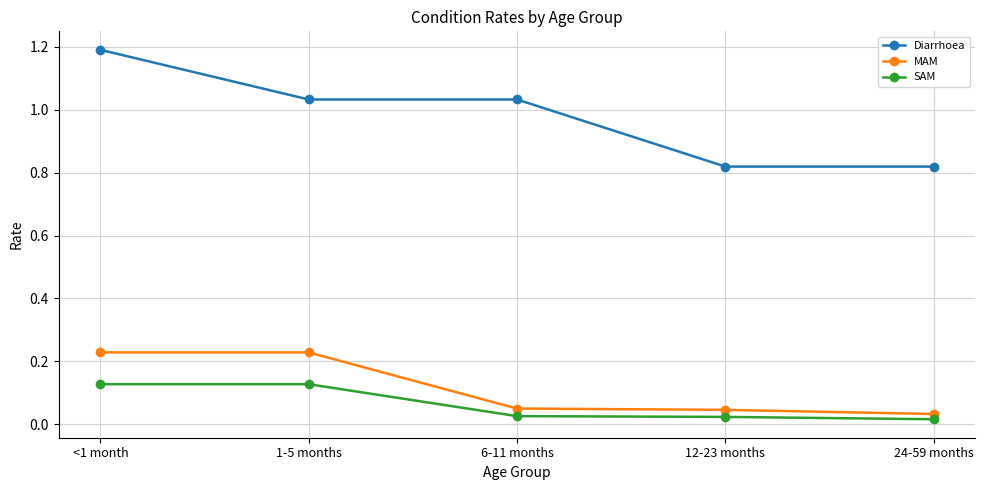

What is the value of the Diarrhoea point at the 1st from the left?

1.2